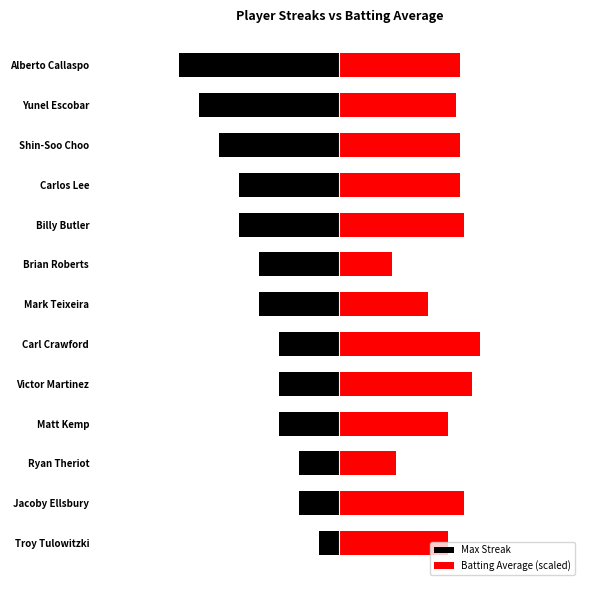

List the series in order of their peak value, highest first.

Batting Average (scaled), Max Streak